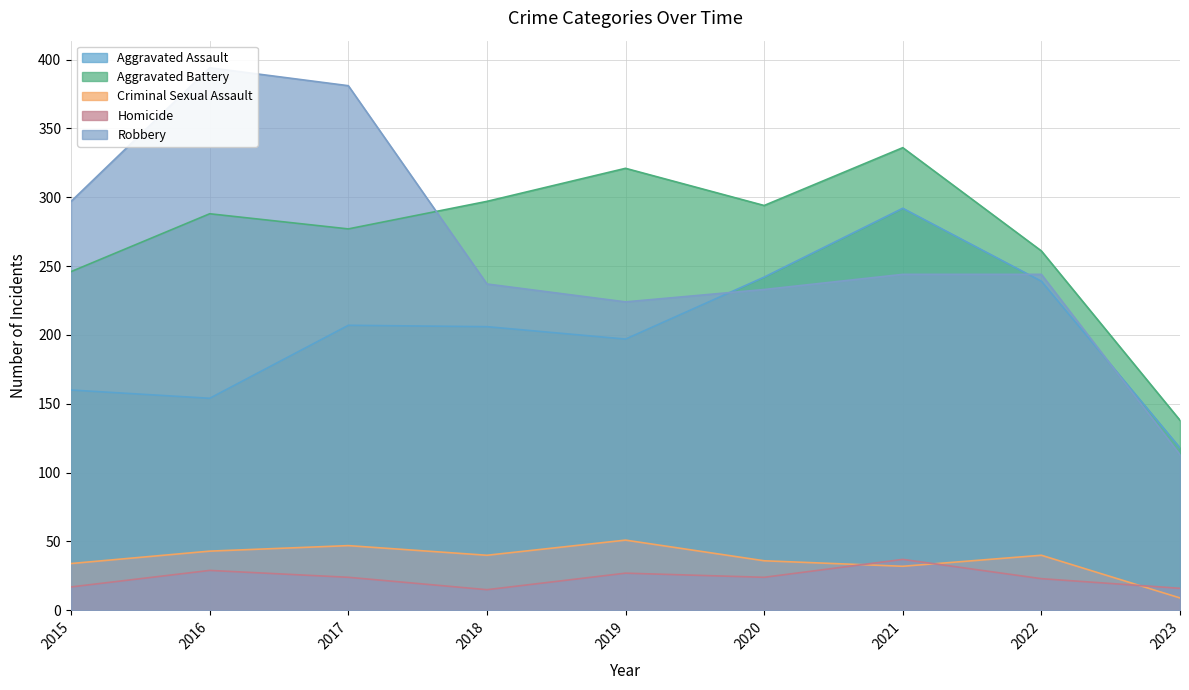

What value does the Homicide series have at 2023?

16